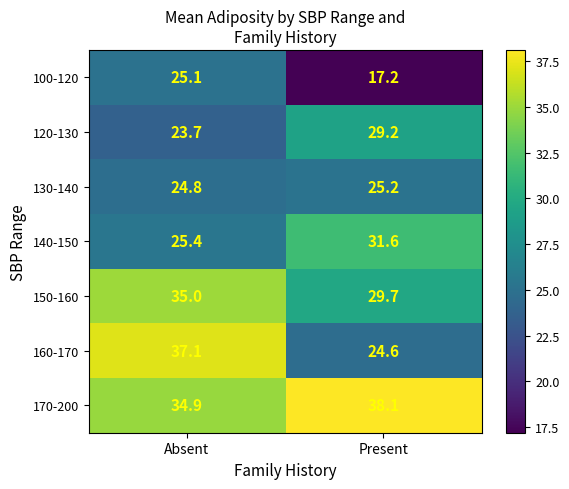

At which category is the sum across all series the highest?

Absent